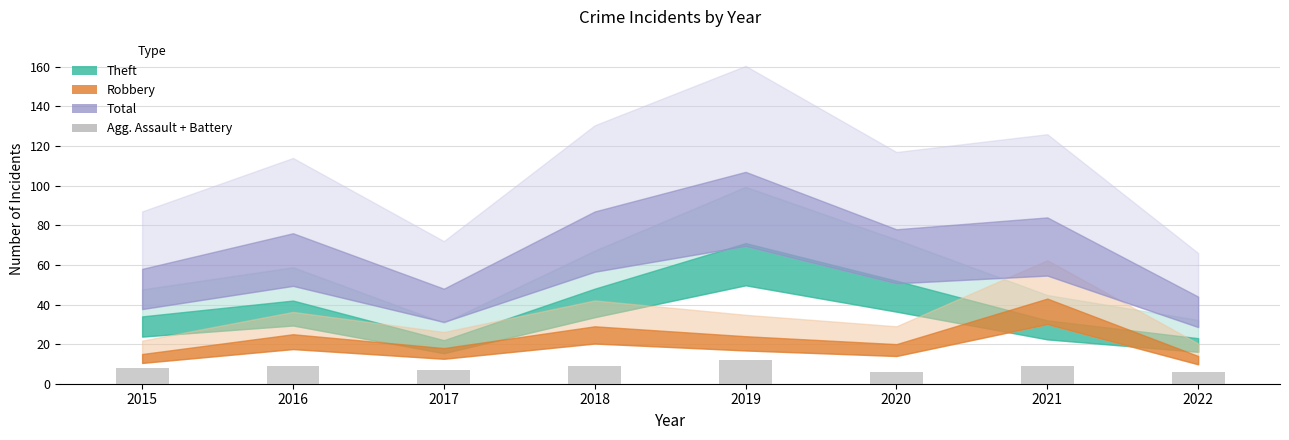

Is it true that the value at 2021 is 16?

False